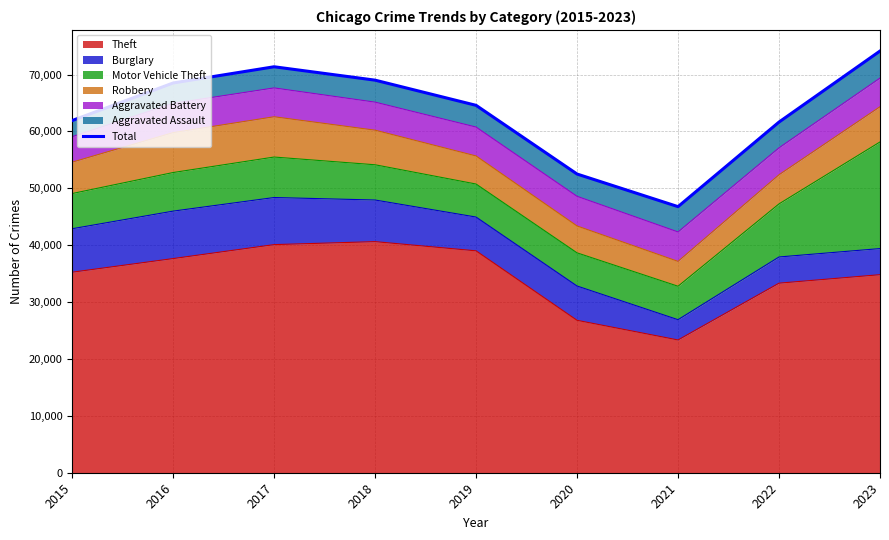

What is the average value?

63381